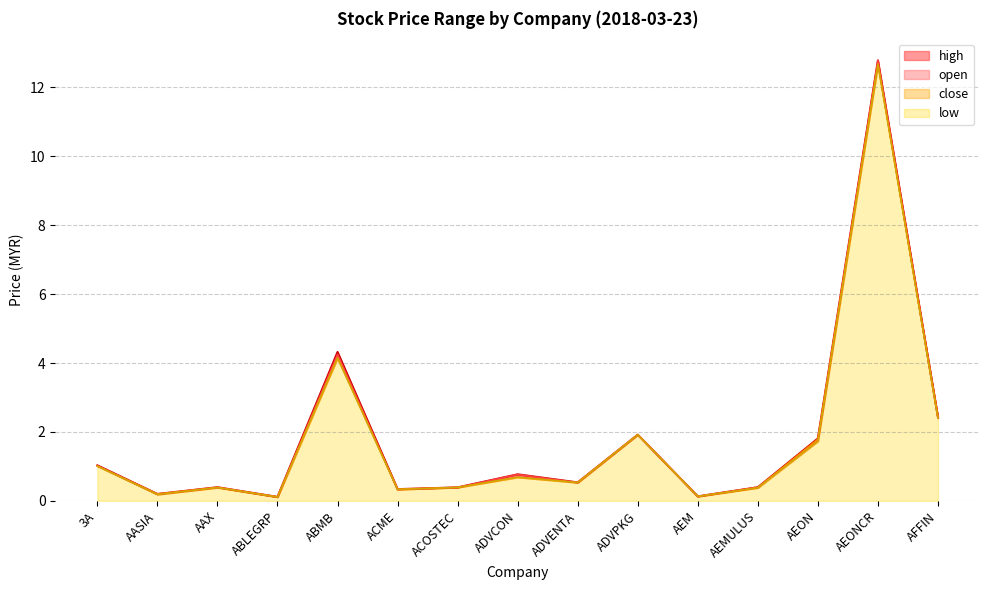

What position from the left is AEON?

13